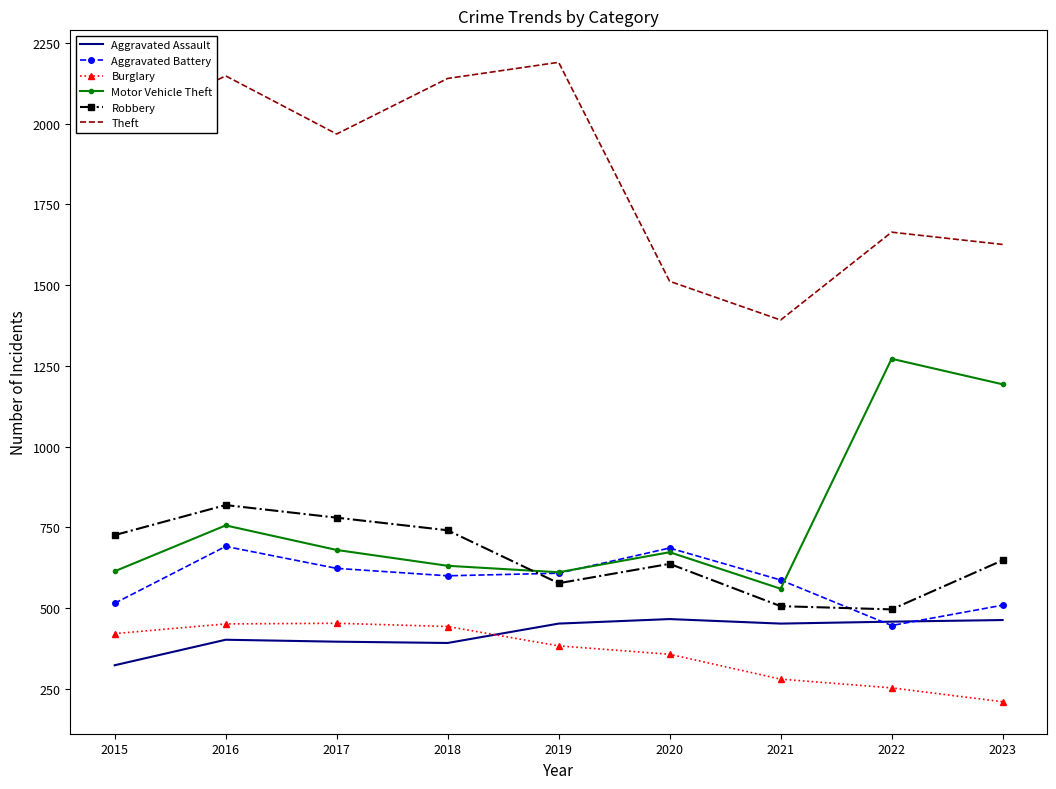

At which label is Burglary closest to 331?

2020